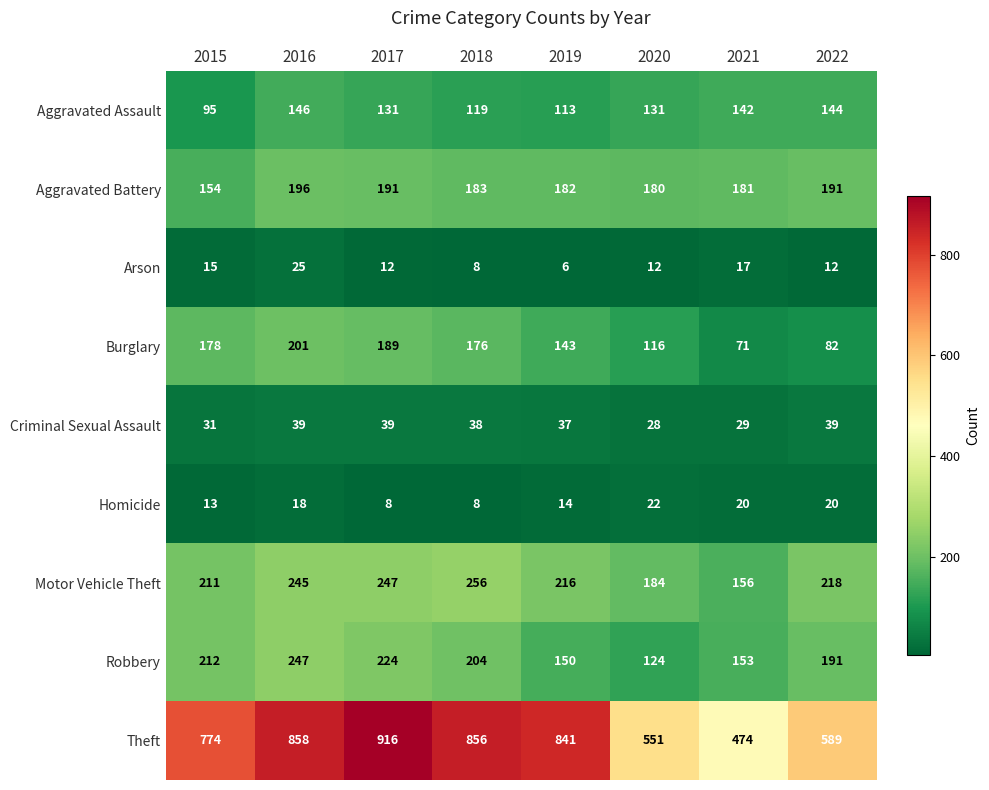

What is the minimum value shown in the chart?

6